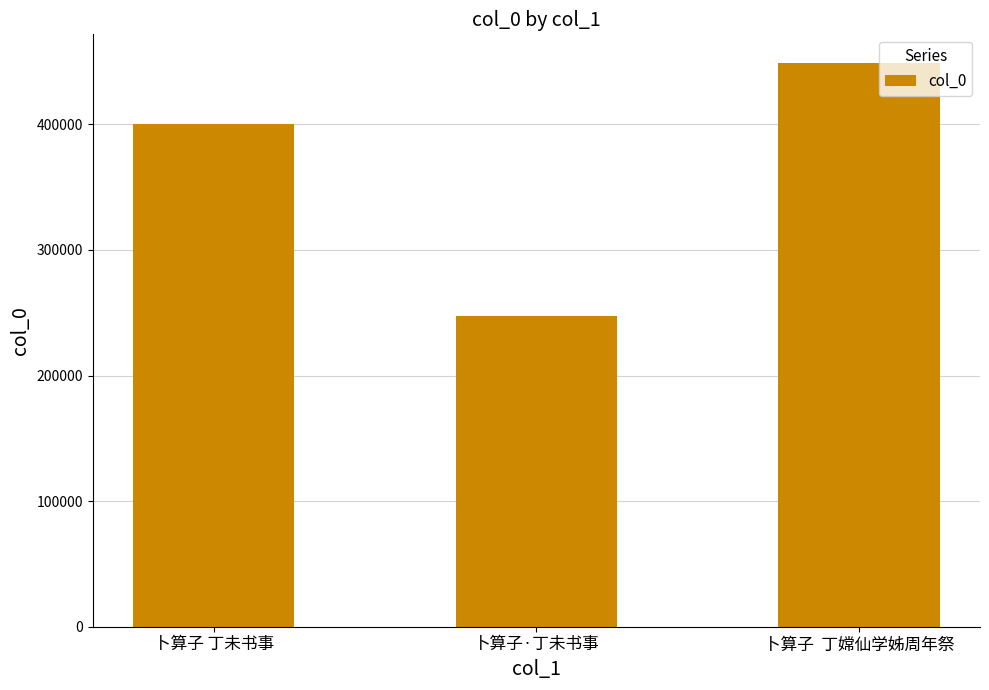

What is the sum of the values at 卜算子  丁嫦仙学姊周年祭 and 卜算子 丁未书事?

849564